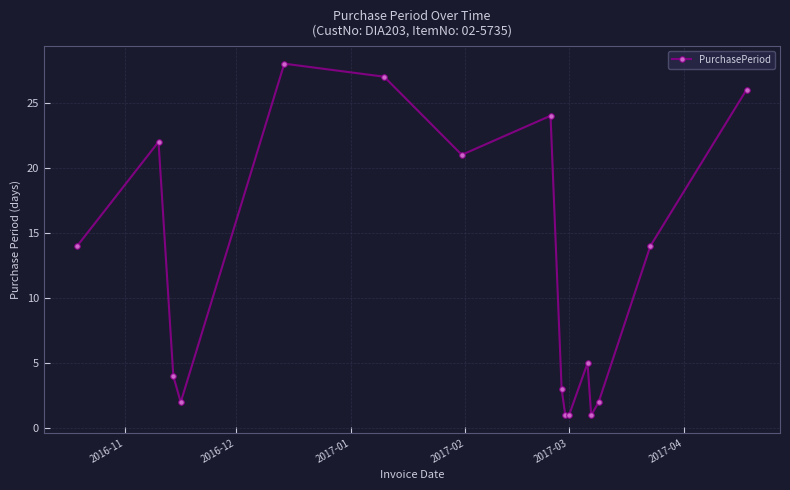

What is the difference between the maximum and minimum values?

27